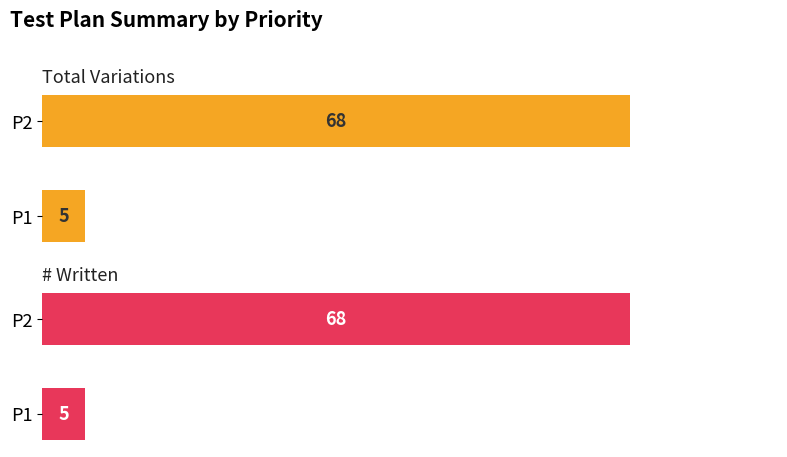

Which series has the widest spread of values?

Total Variations